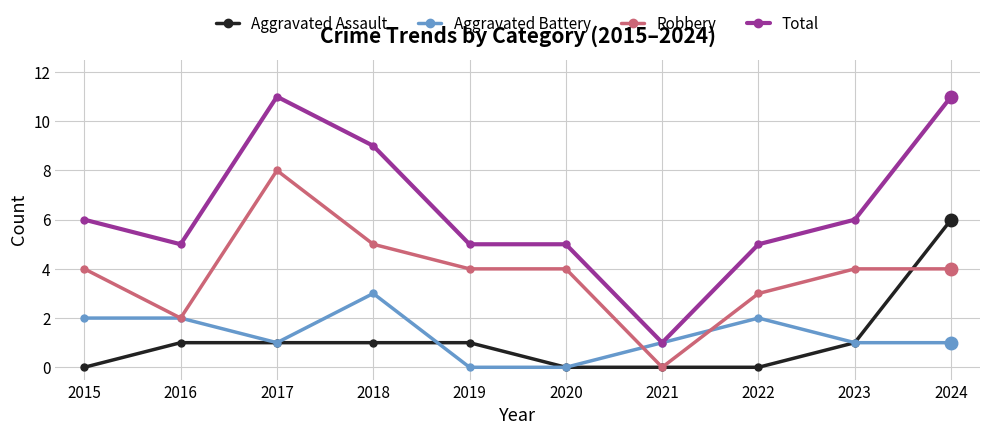

Reading left to right, list all the values displayed in this chart.

Aggravated Assault: 0	1	1	1	1	0	0	0	1	6
Aggravated Battery: 2	2	1	3	0	0	1	2	1	1
Robbery: 4	2	8	5	4	4	0	3	4	4
Total: 6	5	11	9	5	5	1	5	6	11